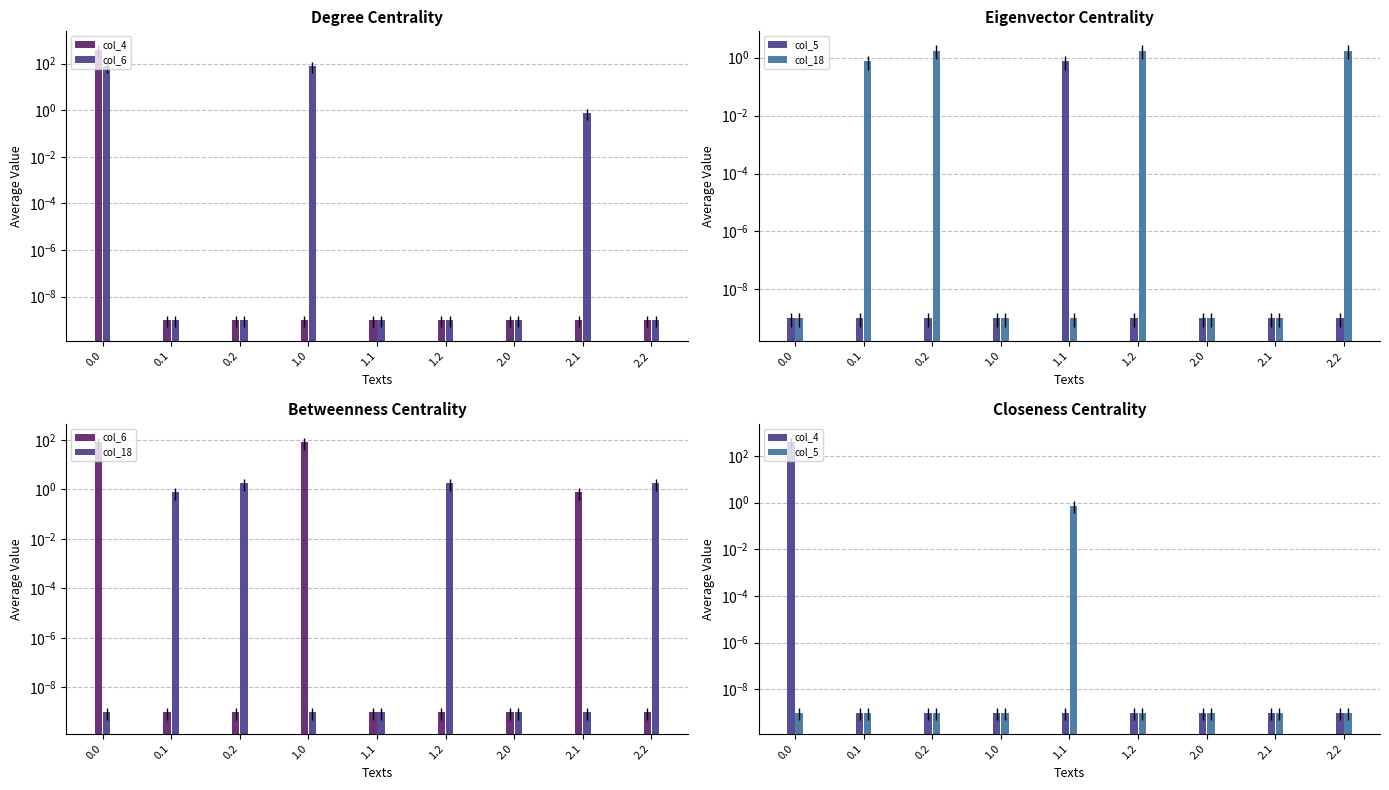

What is the spread (max minus min) of values at 2.2?

1.8